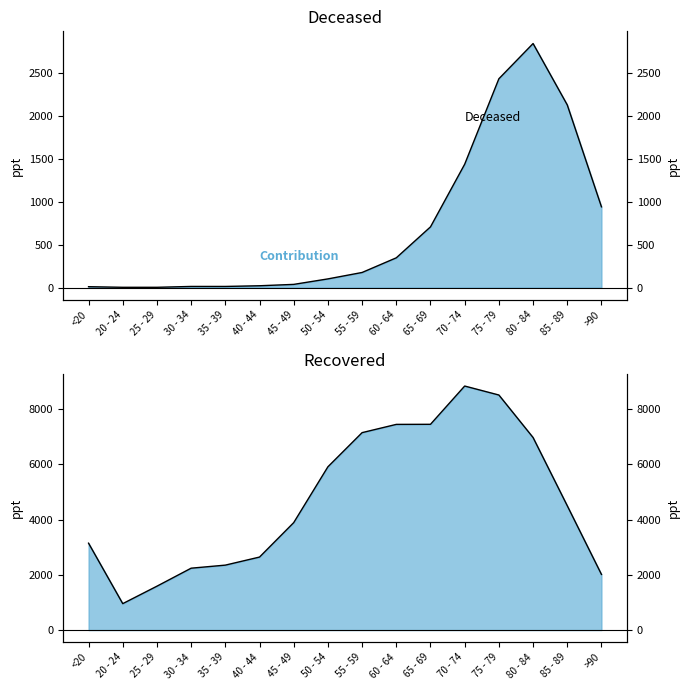

Between 60 - 64 and 70 - 74, which series saw the biggest shift?

Recovered